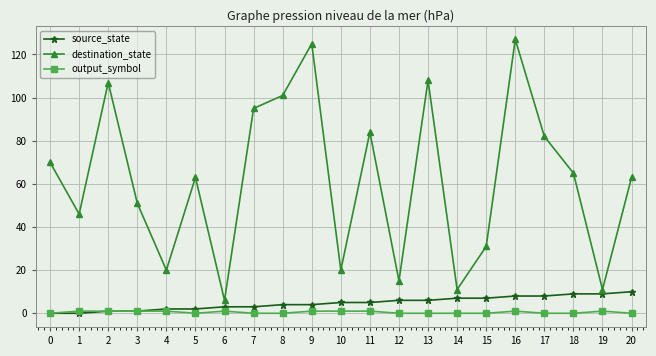

Which series changed the most between 1 and 7?

destination_state